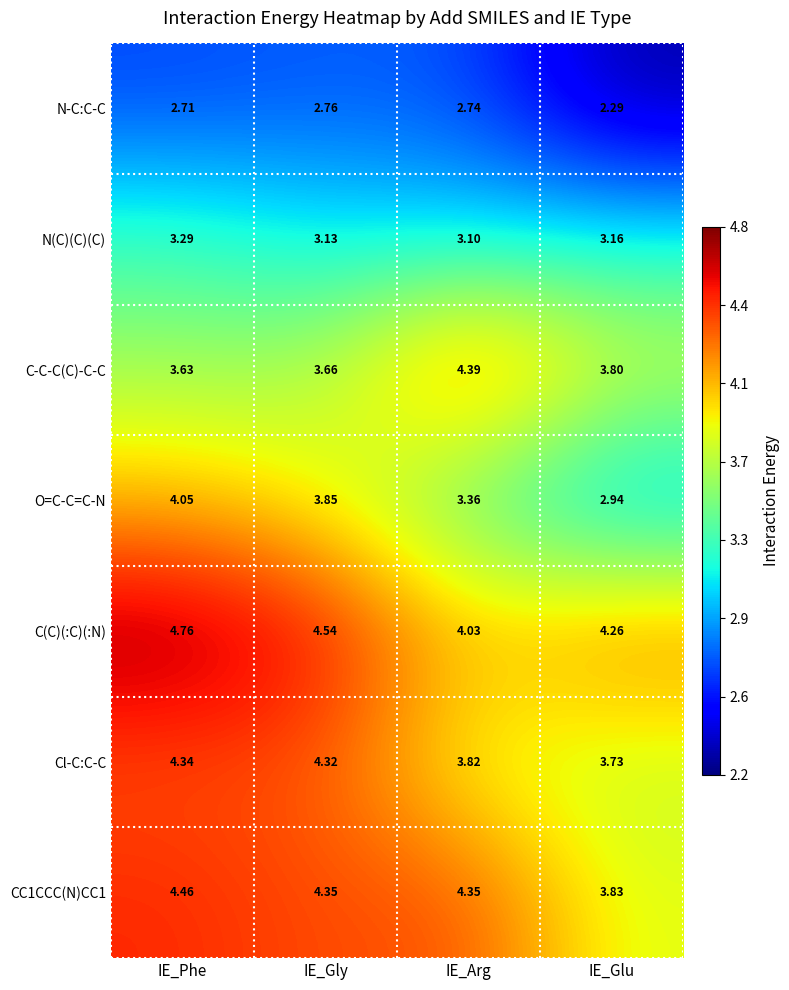

Which series changed the most between IE_Phe and IE_Gly?

C(C)(:C)(:N)